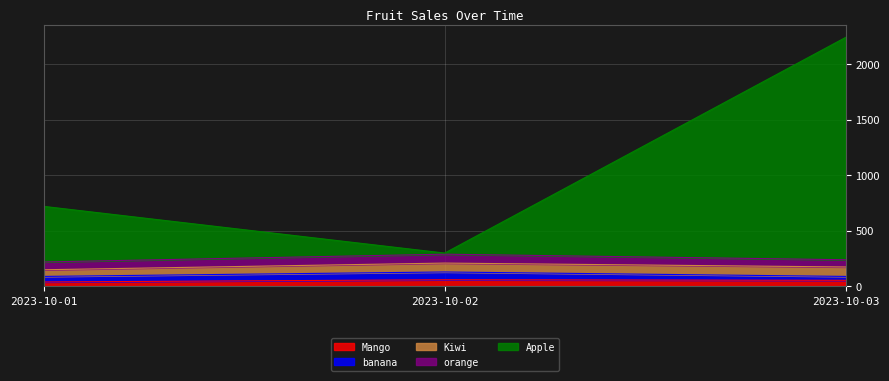

True or false: Mango has a value of 55 at 2023-10-03.

True